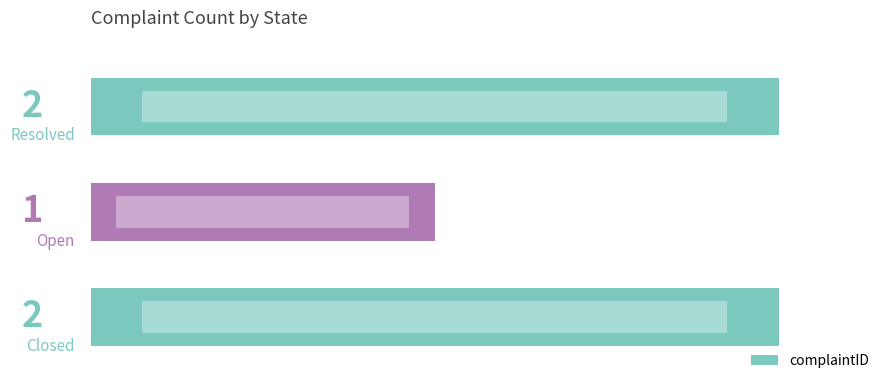

Reading left to right, list all the values displayed in this chart.

0=2	1=1	2=2